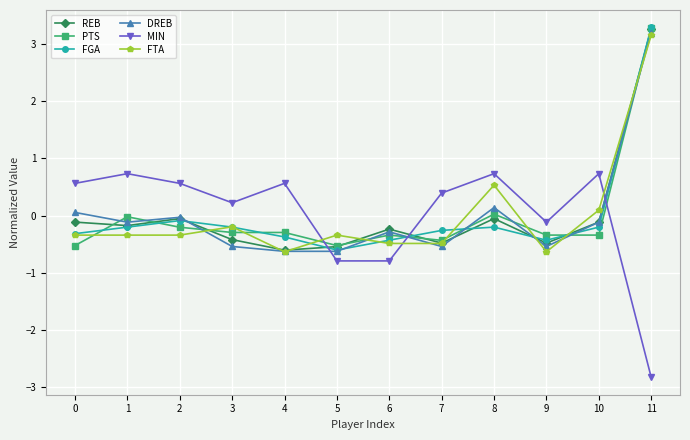

Count the number of categories in the chart.

12